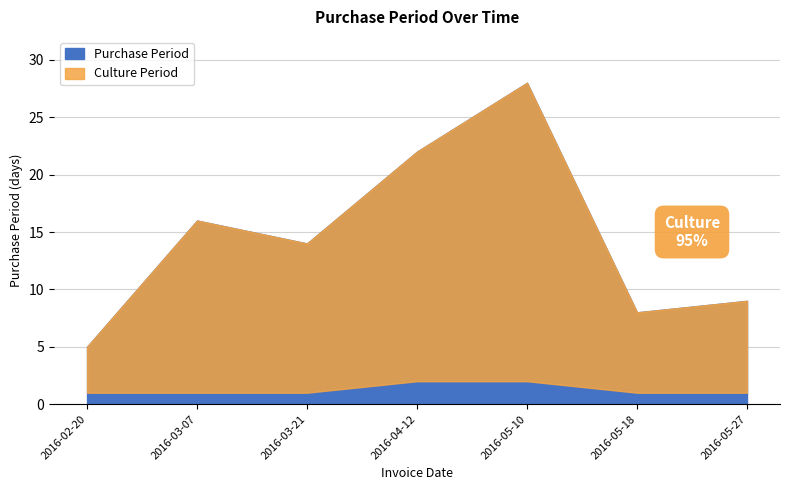

Read the value at 2016-05-27.

9